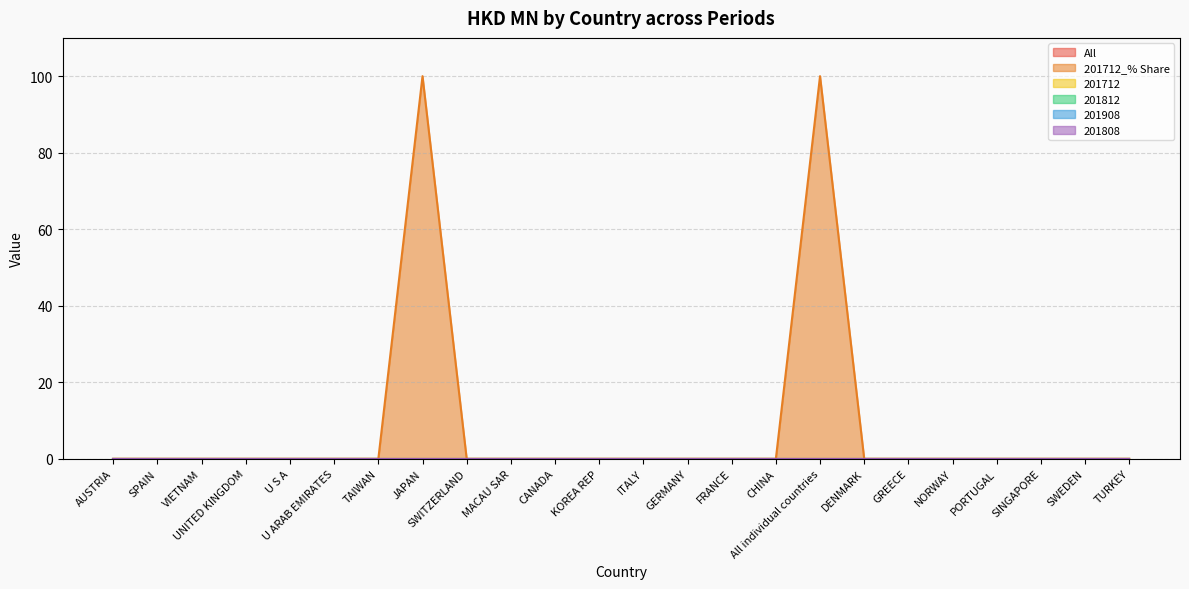

Rank the series at SPAIN from highest to lowest value.

All, 201712_% Share, 201712, 201812, 201908, 201808